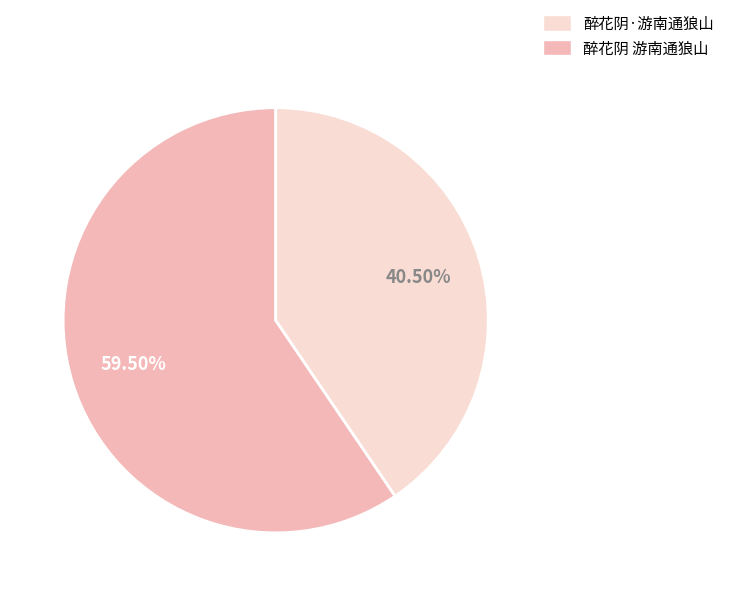

Does any single category account for the majority?

Yes